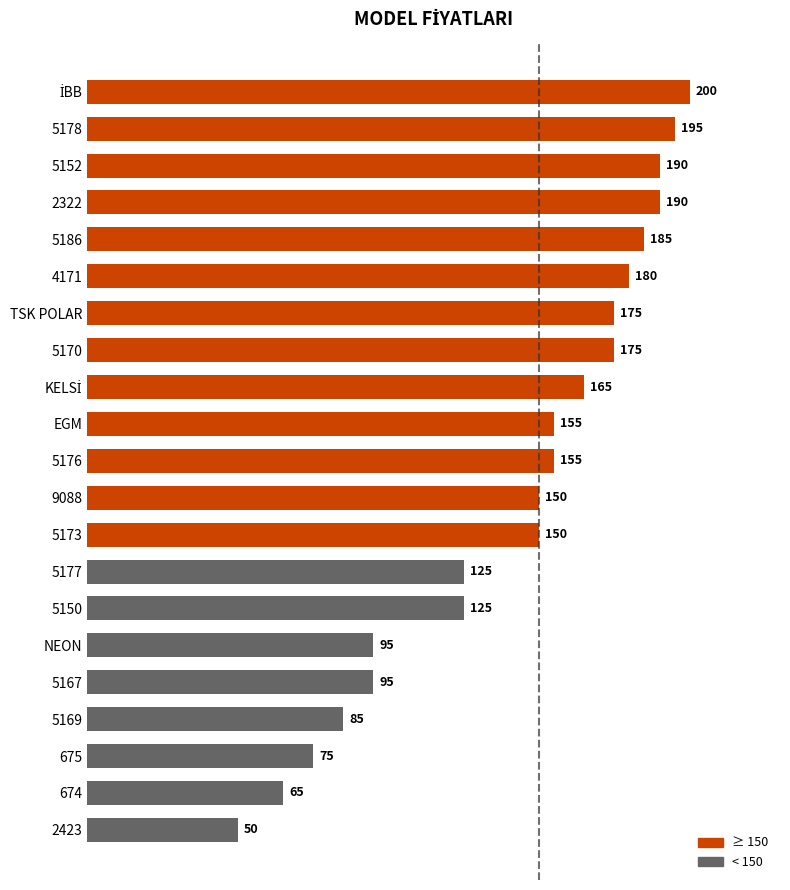

Which label corresponds to the smallest value in the chart?

2423